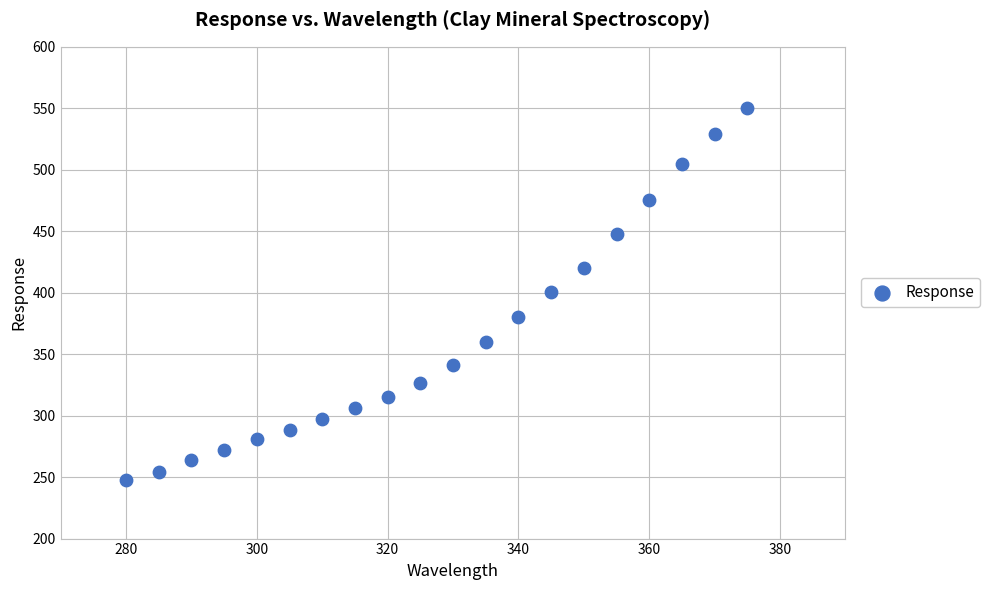

What is the range of X values (max minus min)?

95.0